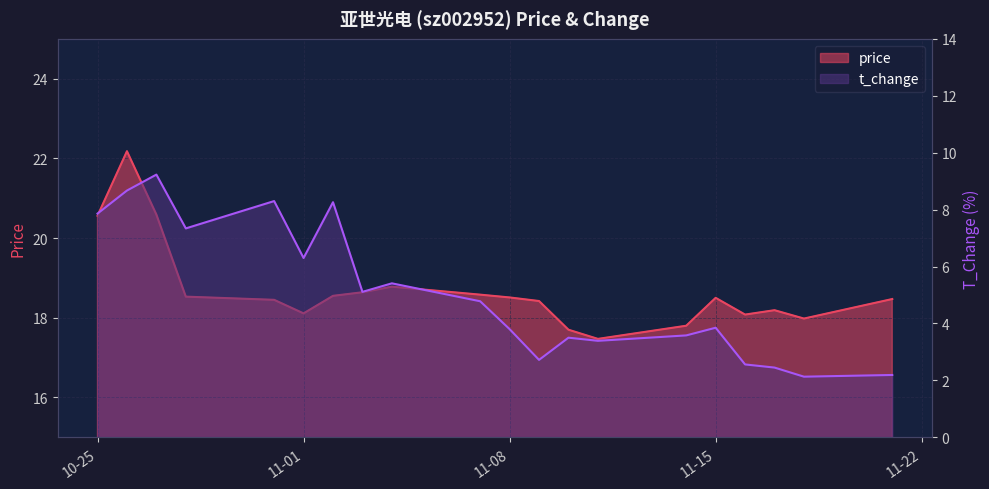

How many interior local peaks does the price series have?

4